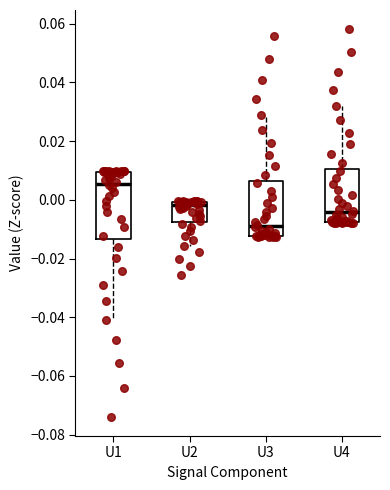

Reading left to right, transcribe this box plot: for each box, give where its median line is, the range the box spans, and where its two whiskers end, as read against the y-axis. The values are not printed on the chart, so give them approximately, as read against the axis.

U1: median 0.006, box -0.014 to 0.010, whiskers -0.040 to 0.010
U2: median -0.002, box -0.008 to 0.000, whiskers -0.016 to 0.000
U3: median -0.008, box -0.012 to 0.006, whiskers -0.012 to 0.028
U4: median -0.004, box -0.008 to 0.010, whiskers -0.008 to 0.032